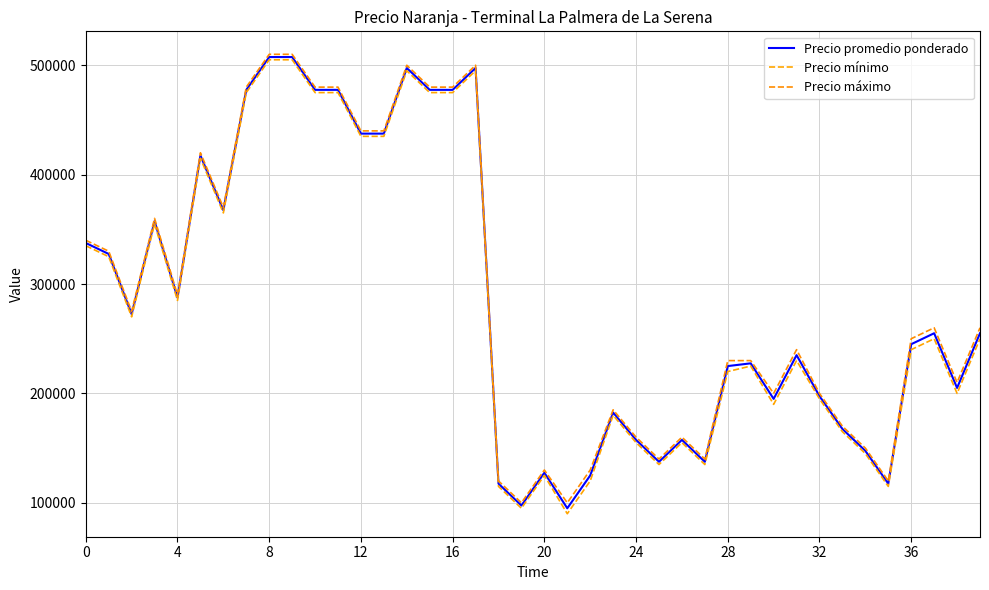

Is this an area chart (filled region under the line)?

No